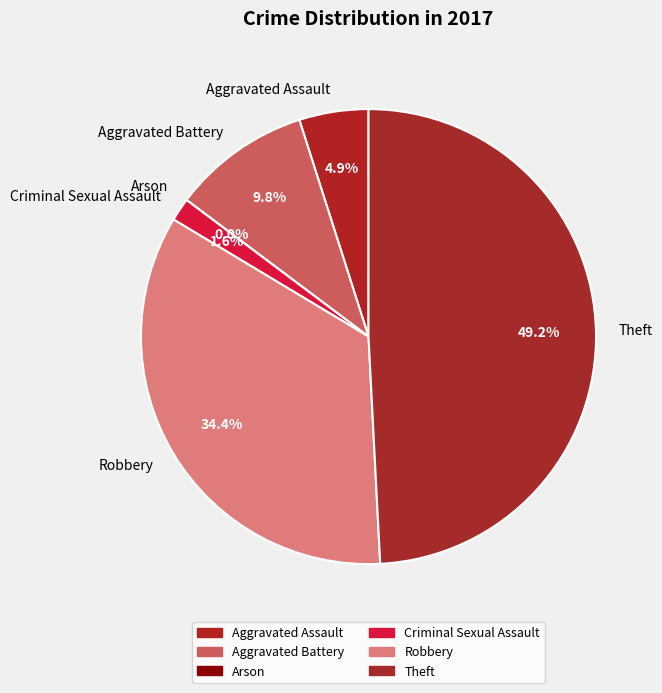

Rank the categories by value from lowest to highest.

Arson, Criminal Sexual Assault, Aggravated Assault, Aggravated Battery, Robbery, Theft